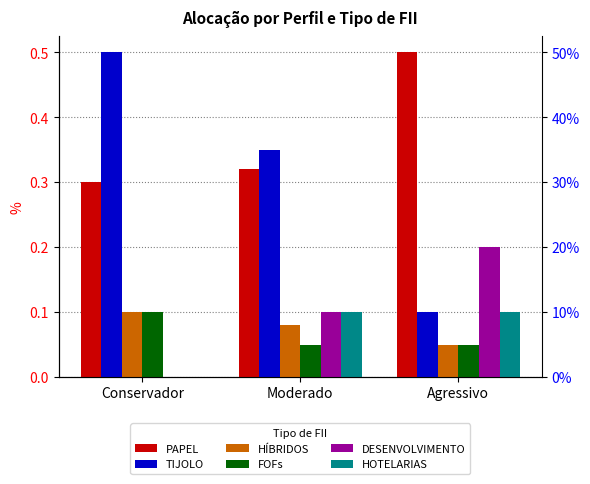

What position from the right is Moderado?

2